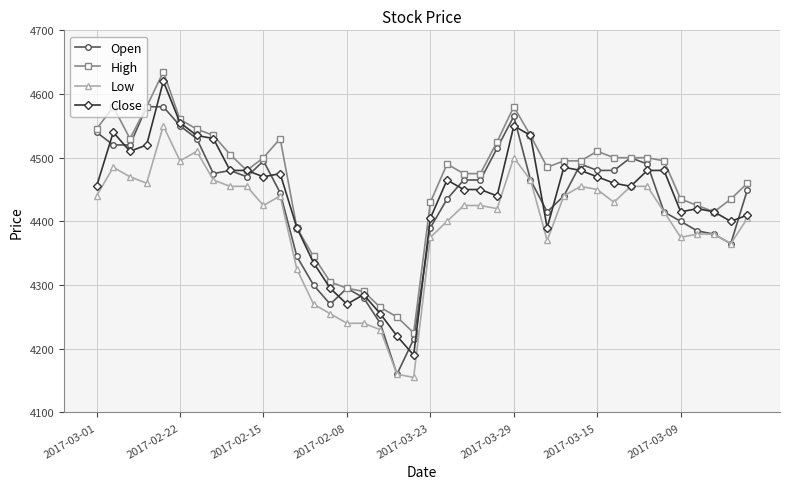

True or false: Low and High intersect in this chart.

False